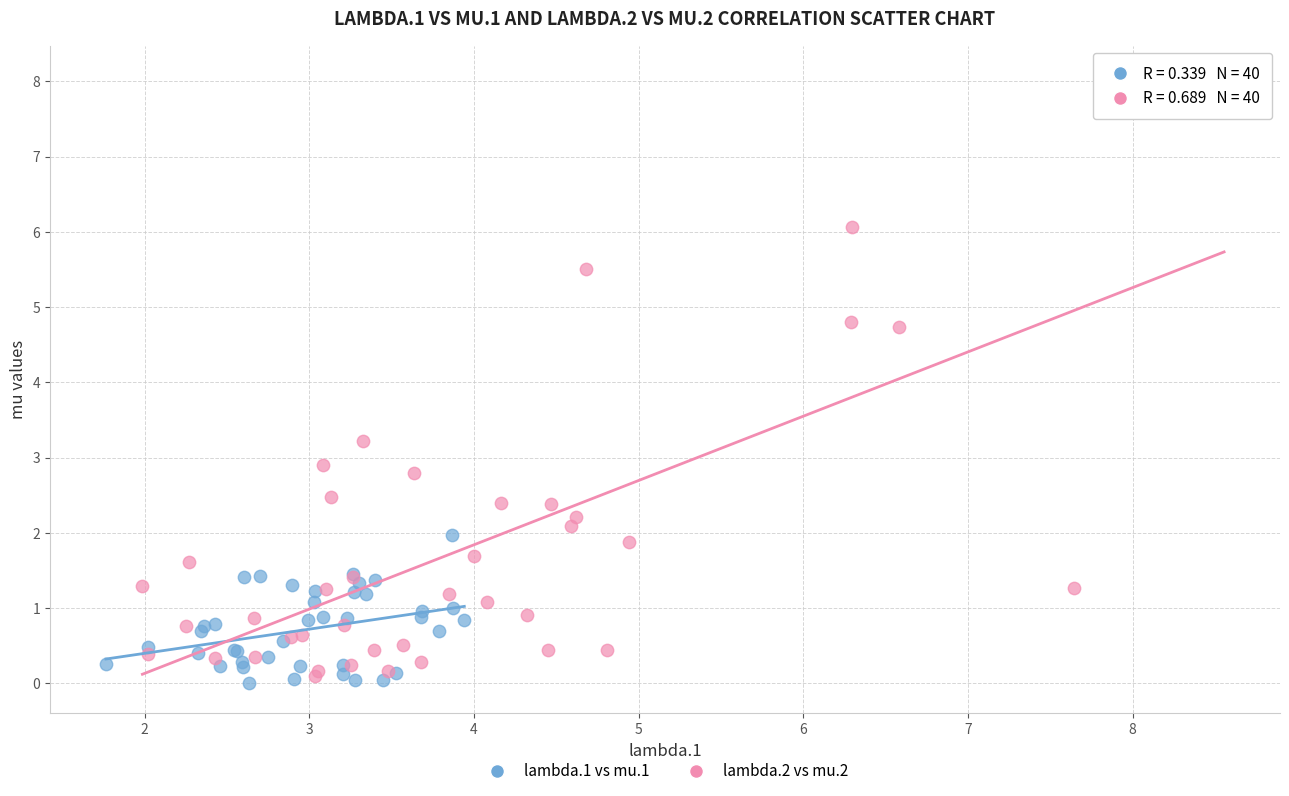

Which series reaches the maximum Y coordinate?

lambda.2 vs mu.2